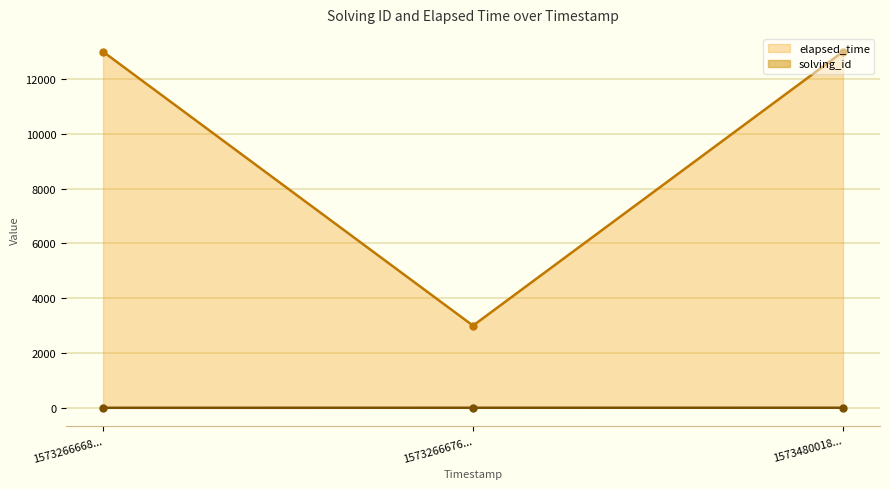

What is the approximate value of solving_id at 1573266676...?

2